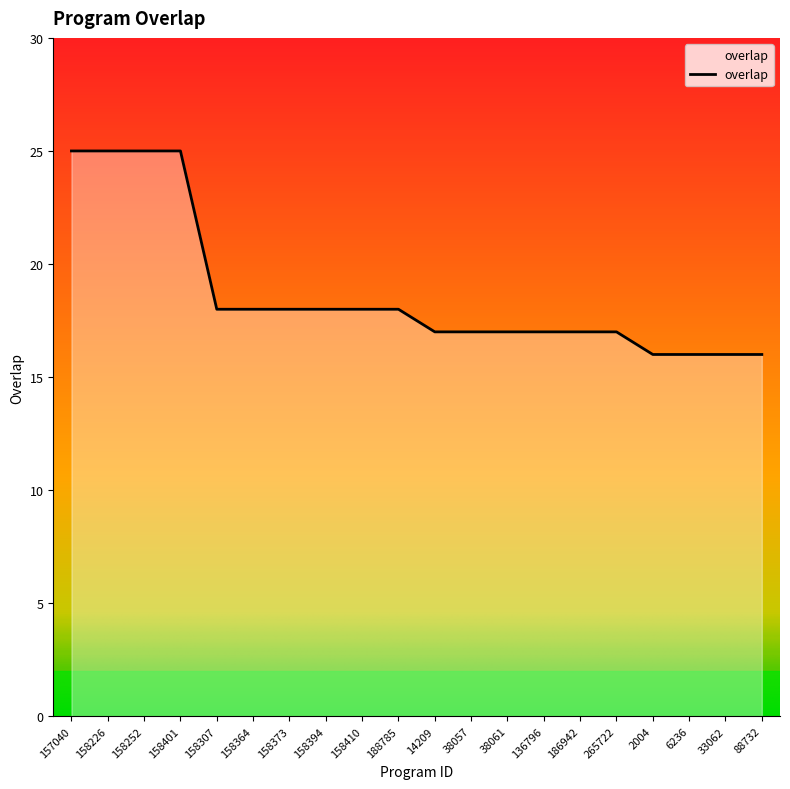

What is the maximum value shown in the chart?

25